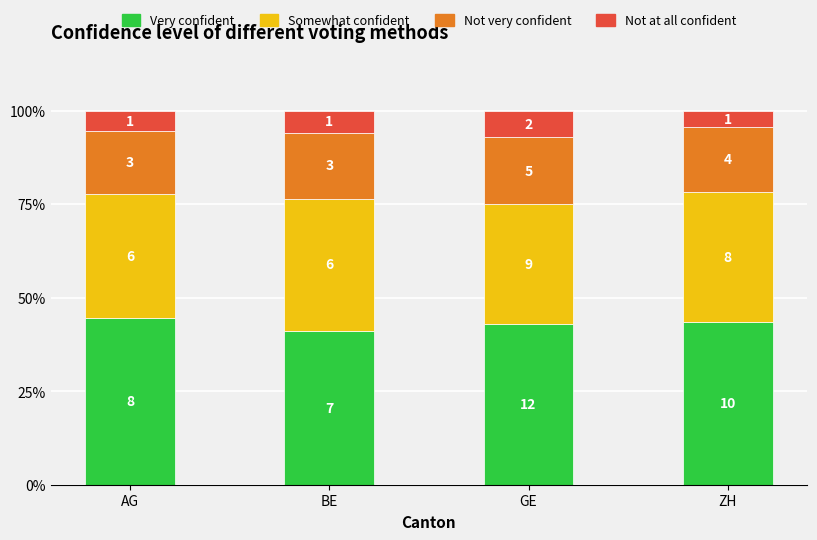

Which series changed the most between AG and BE?

Very confident